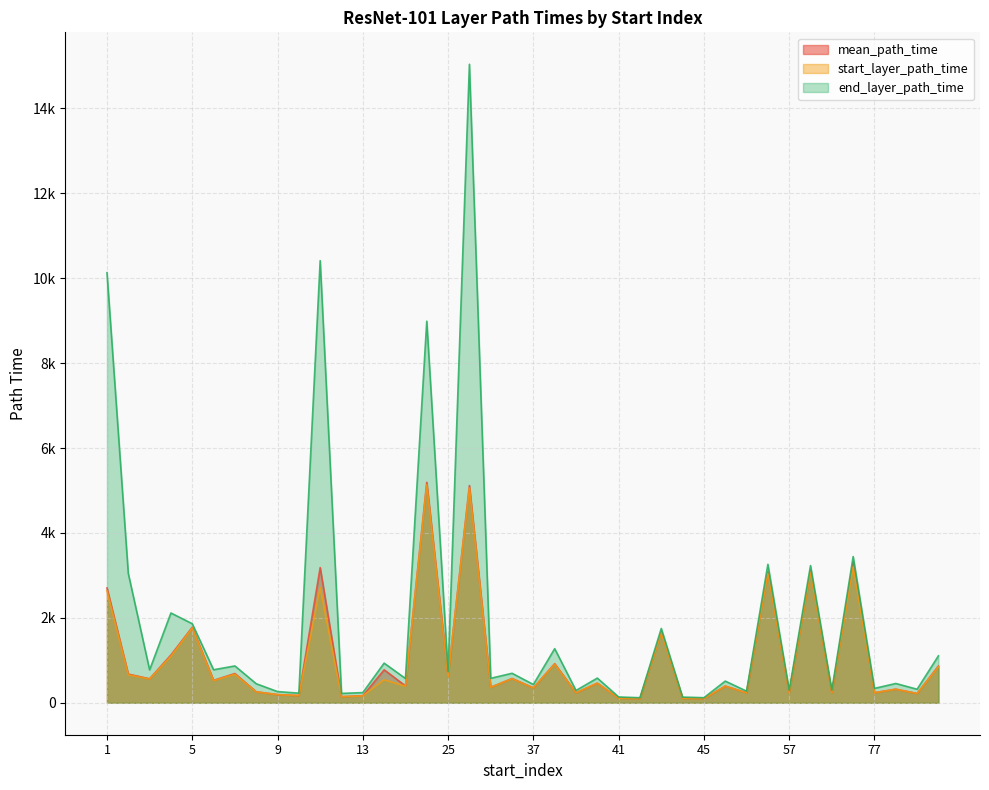

Does the chart display data point markers on the line(s)?

No